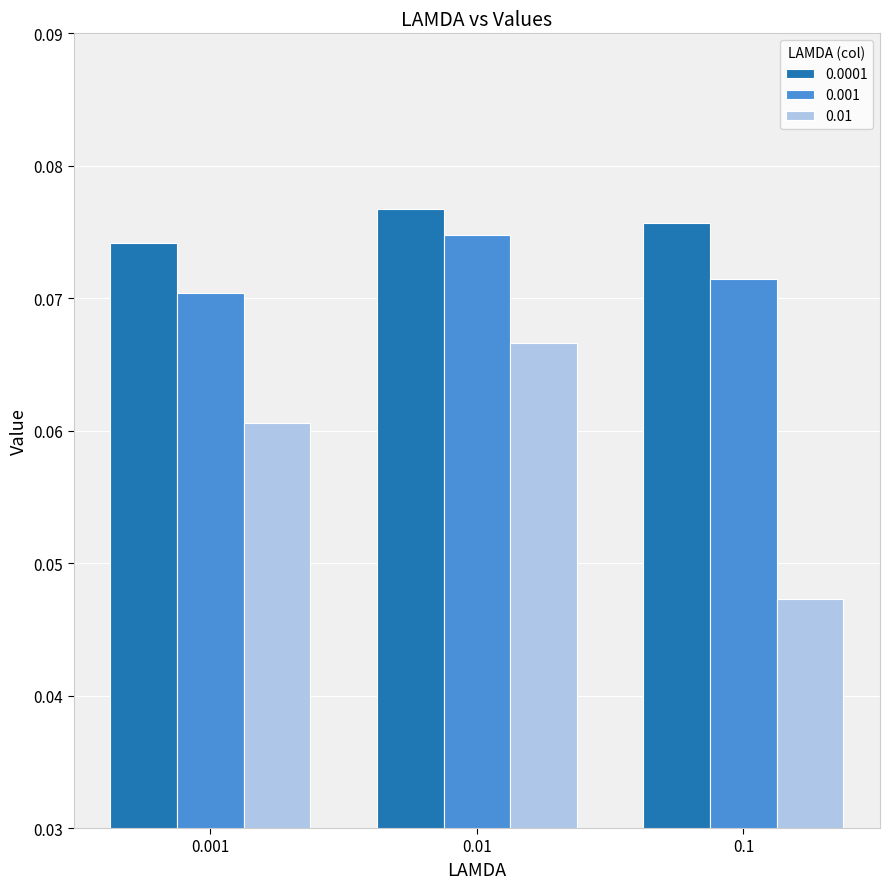

Count the 0.001 values in the range 0 to 1.

3